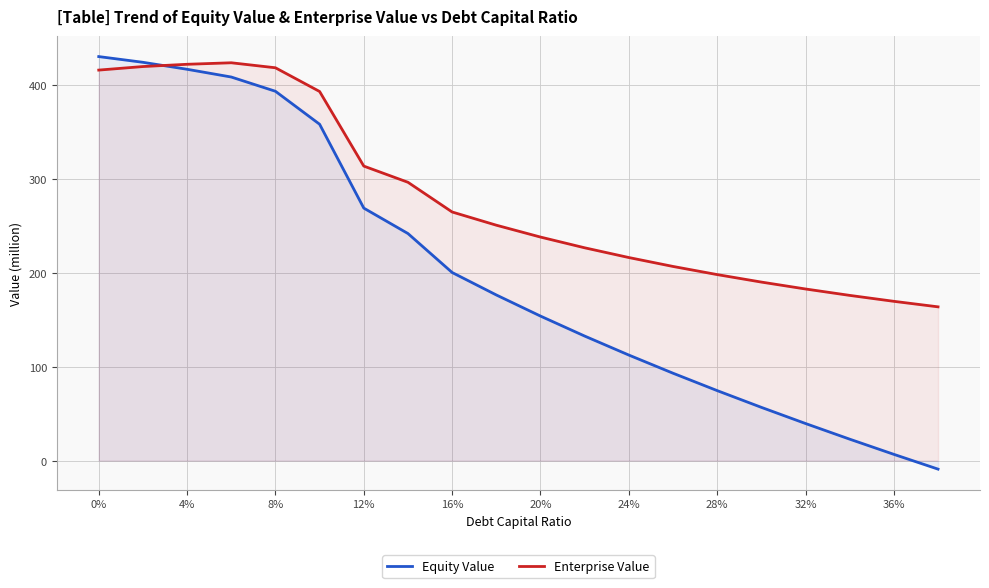

Rank the series by their average value, from highest to lowest.

Enterprise Value, Equity Value